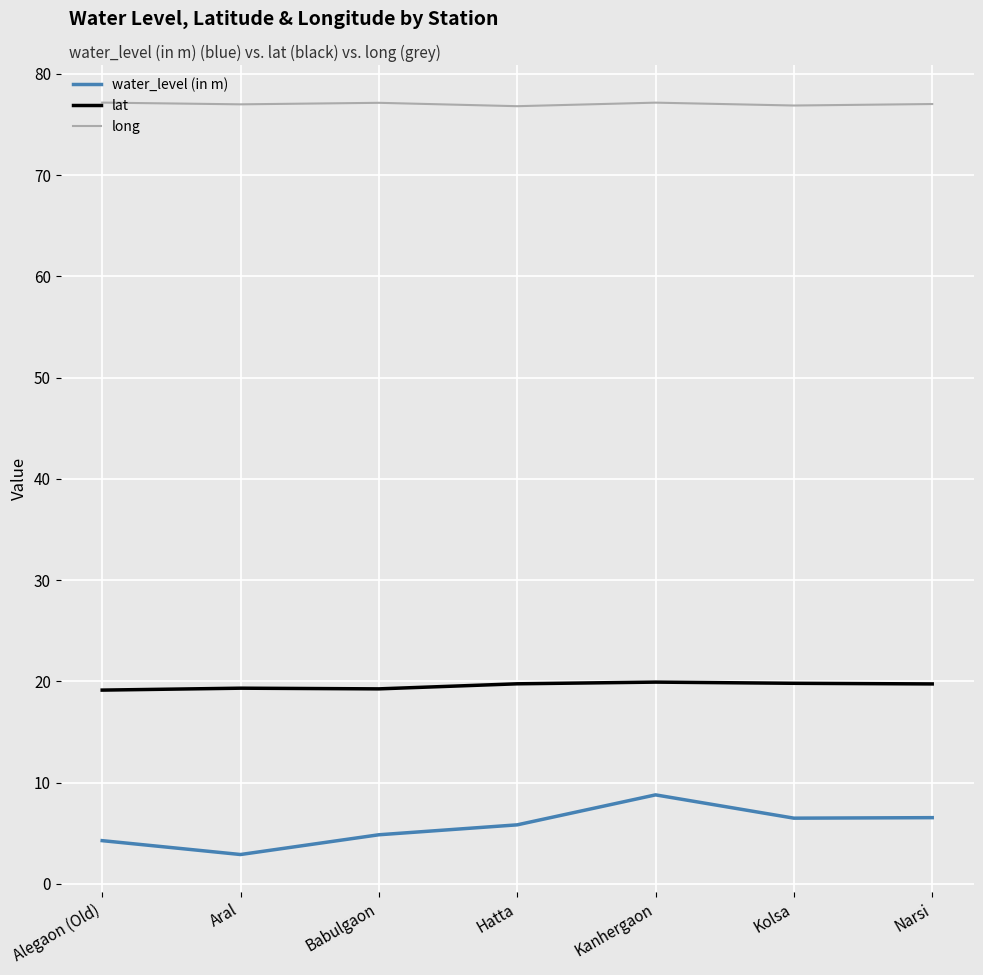

Which series changed the most between Kanhergaon and Narsi?

water_level (in m)